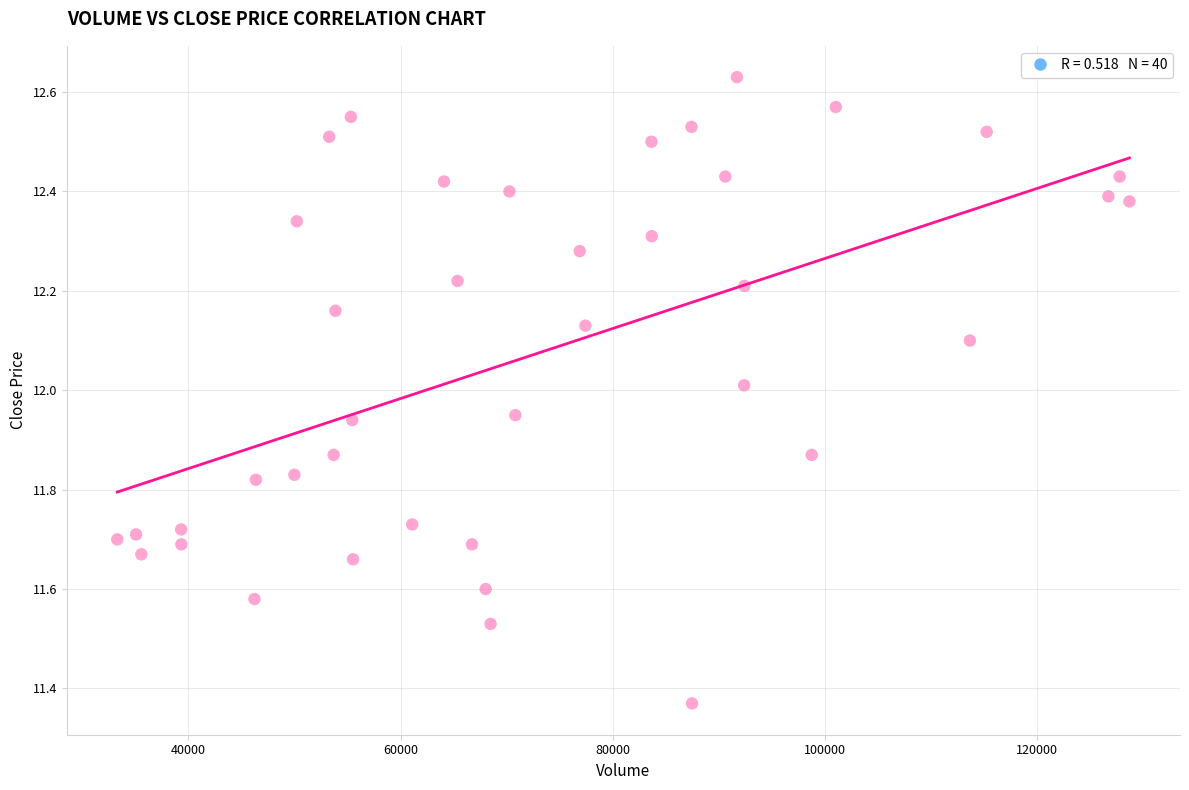

What is the range of X values (max minus min)?

95385.2